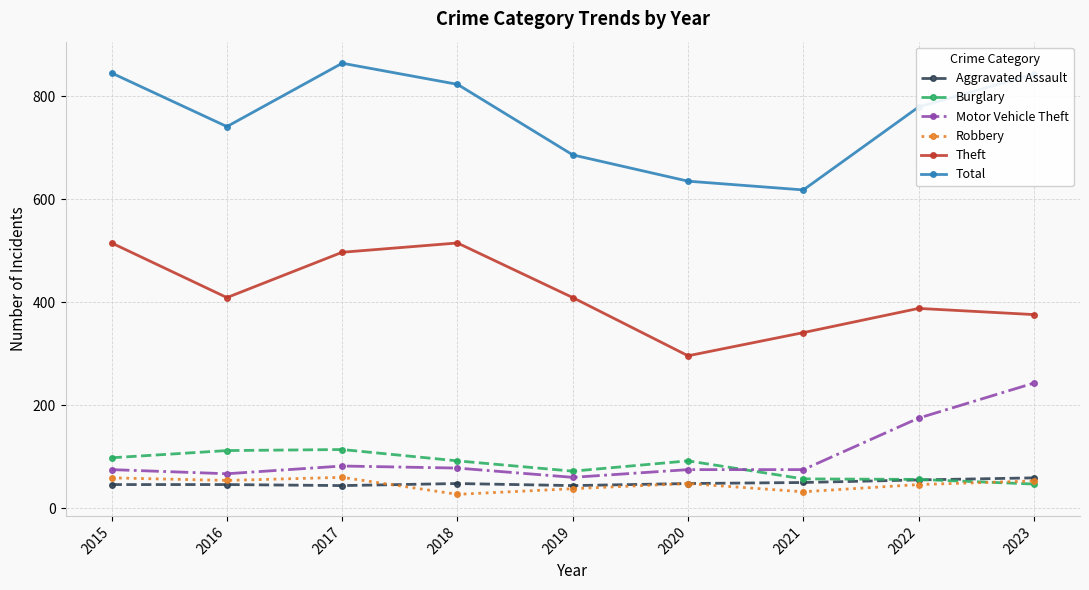

The value of Robbery at 2017 is 60. True or false?

True